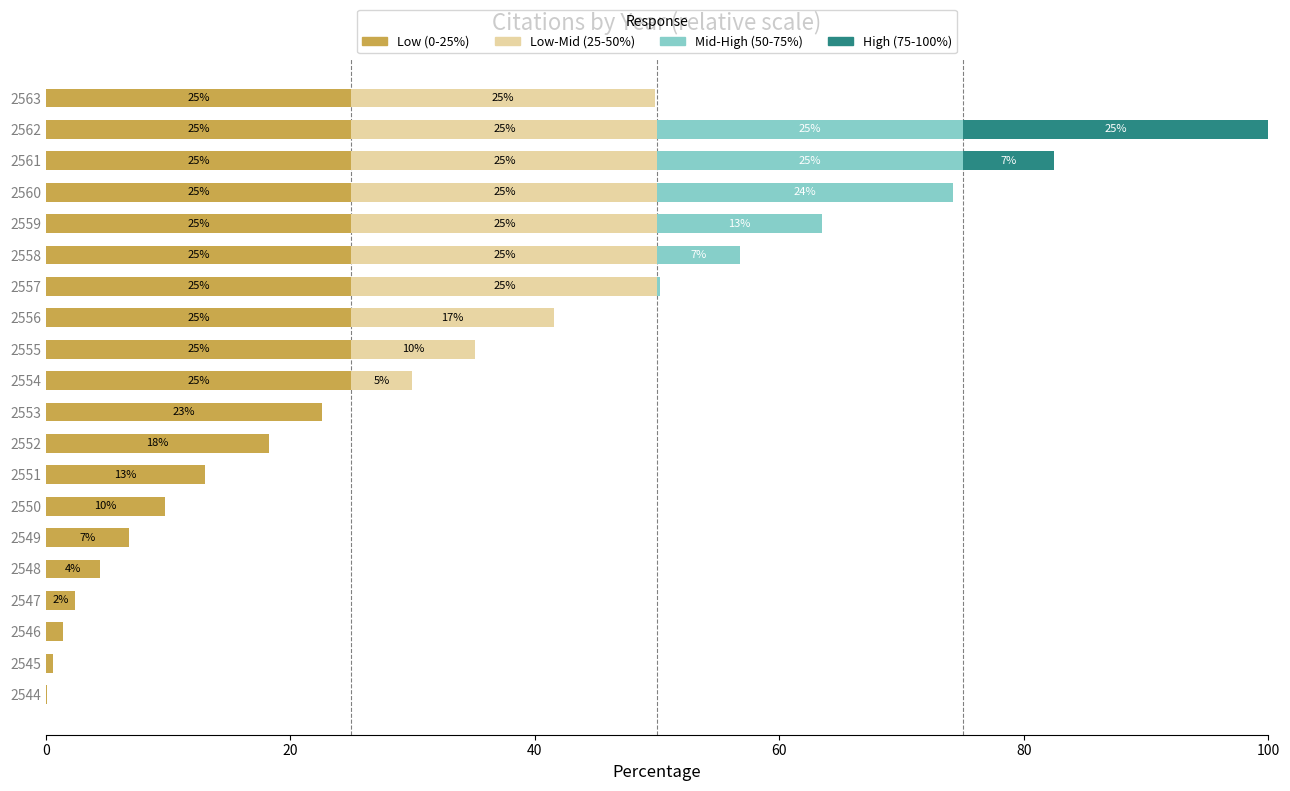

At which category is the sum across all series the highest?

2562